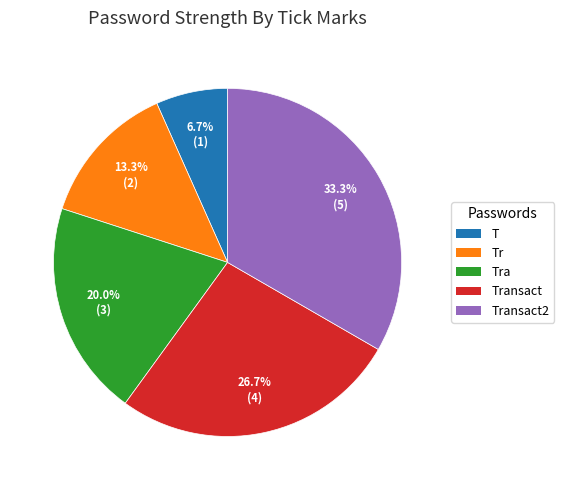

How many slices are in this pie chart?

5